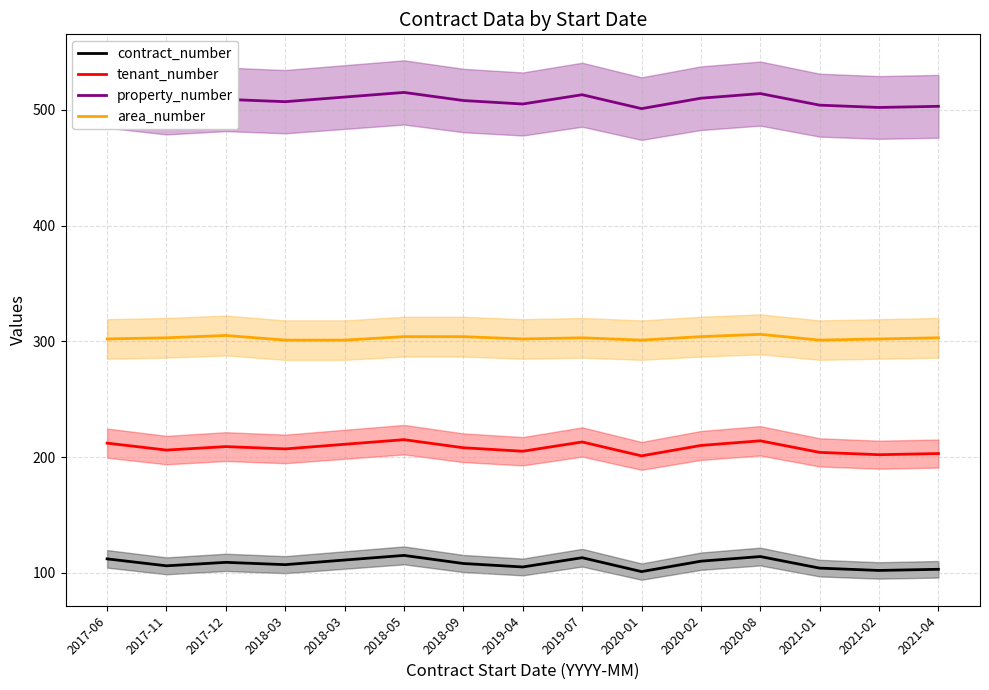

True or false: tenant_number and contract_number cross at least once.

False